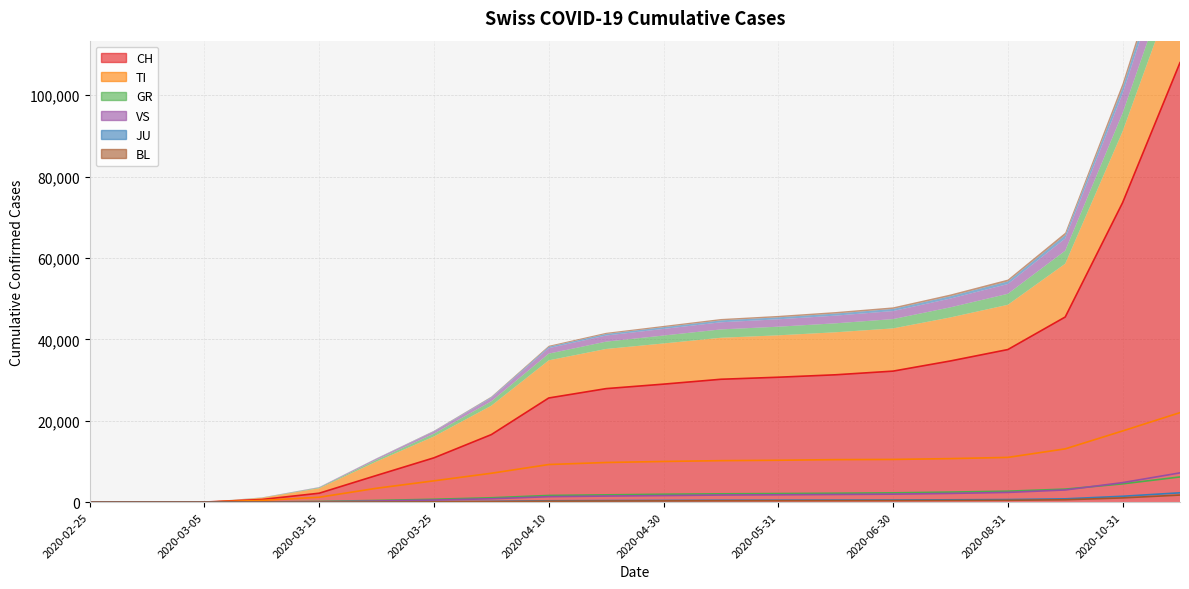

What are all the series names shown in the legend?

CH, TI, GR, VS, JU, BL